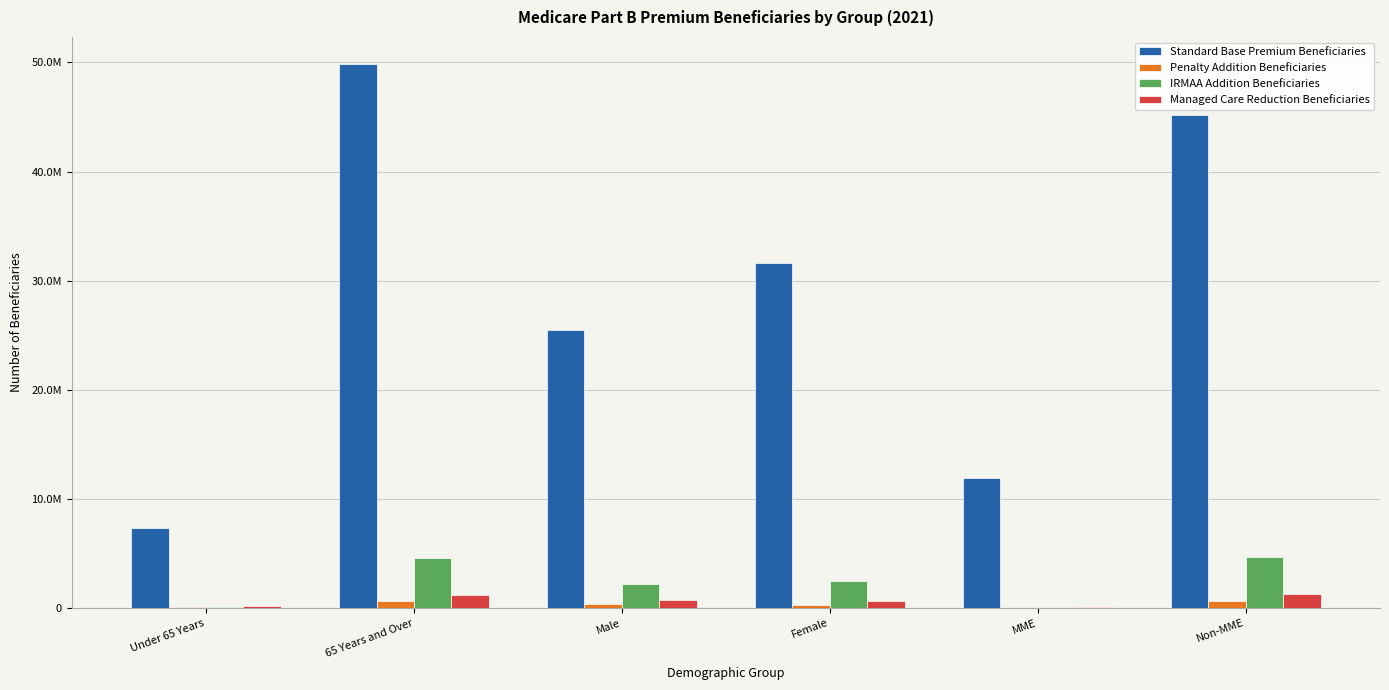

Reading left to right, list all the values displayed in this chart.

Standard Base Premium Beneficiaries: 7322786	49838174	25518500	31642460	11962925	45198036
Penalty Addition Beneficiaries: 64926	644185	392275	316836	22121	686990
IRMAA Addition Beneficiaries: 56162	4613197	2208860	2460499	3739	4665620
Managed Care Reduction Beneficiaries: 181764	1213061	720795	674030	106482	1288343